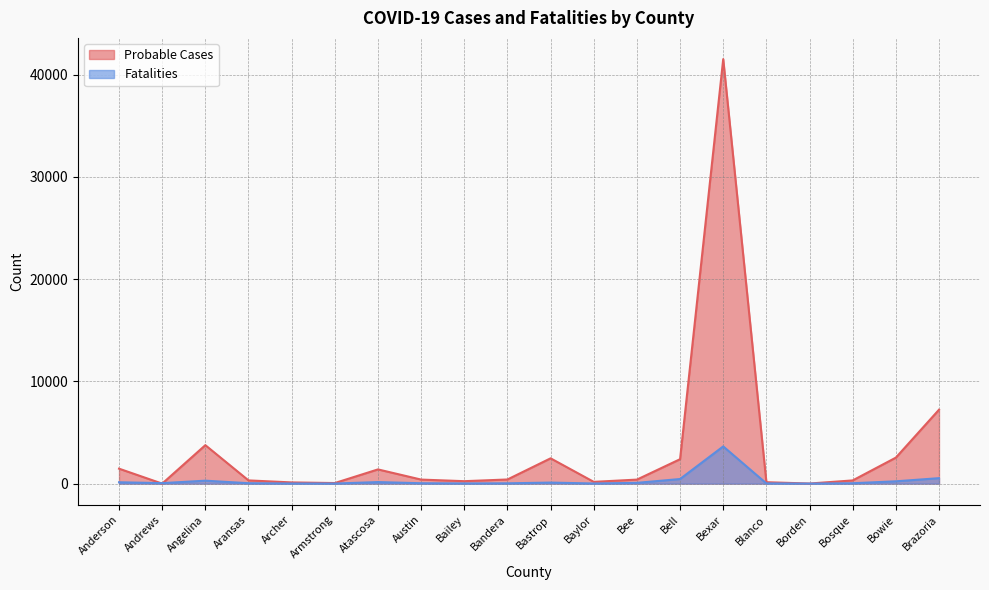

What is the approximate value of Fatalities at Borden?

2